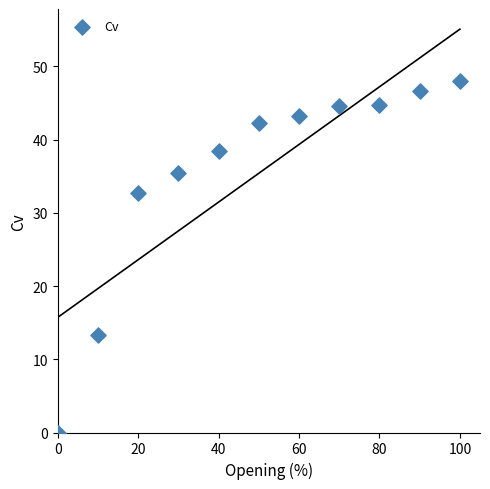

What Y value in the scatter plot is closest to 24?

32.7